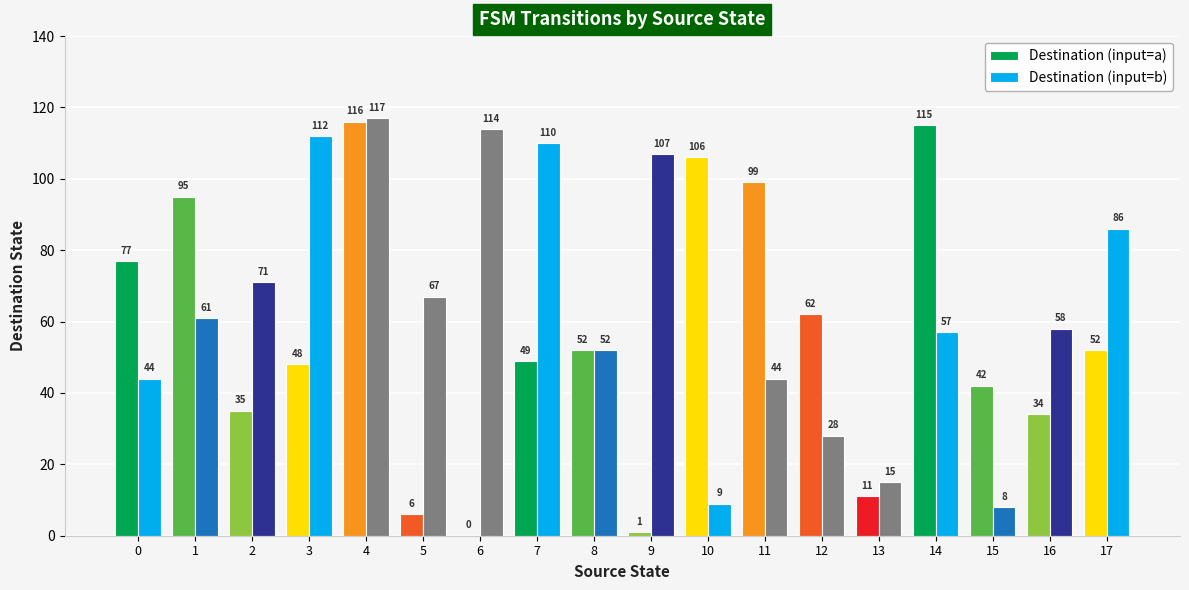

Reading left to right, transcribe all the data shown in this chart.

Destination (input=a): 77	95	35	48	116	6	0	49	52	1	106	99	62	11	115	42	34	52
Destination (input=b): 44	61	71	112	117	67	114	110	52	107	9	44	28	15	57	8	58	86